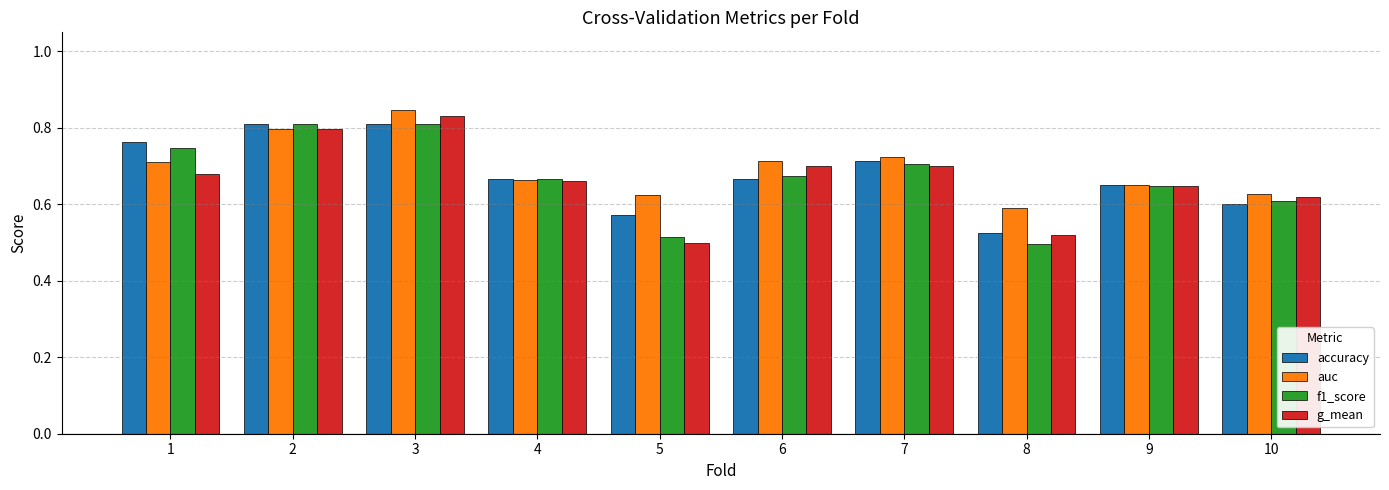

What is the difference between the second highest and second lowest values in the g_mean series?

0.3